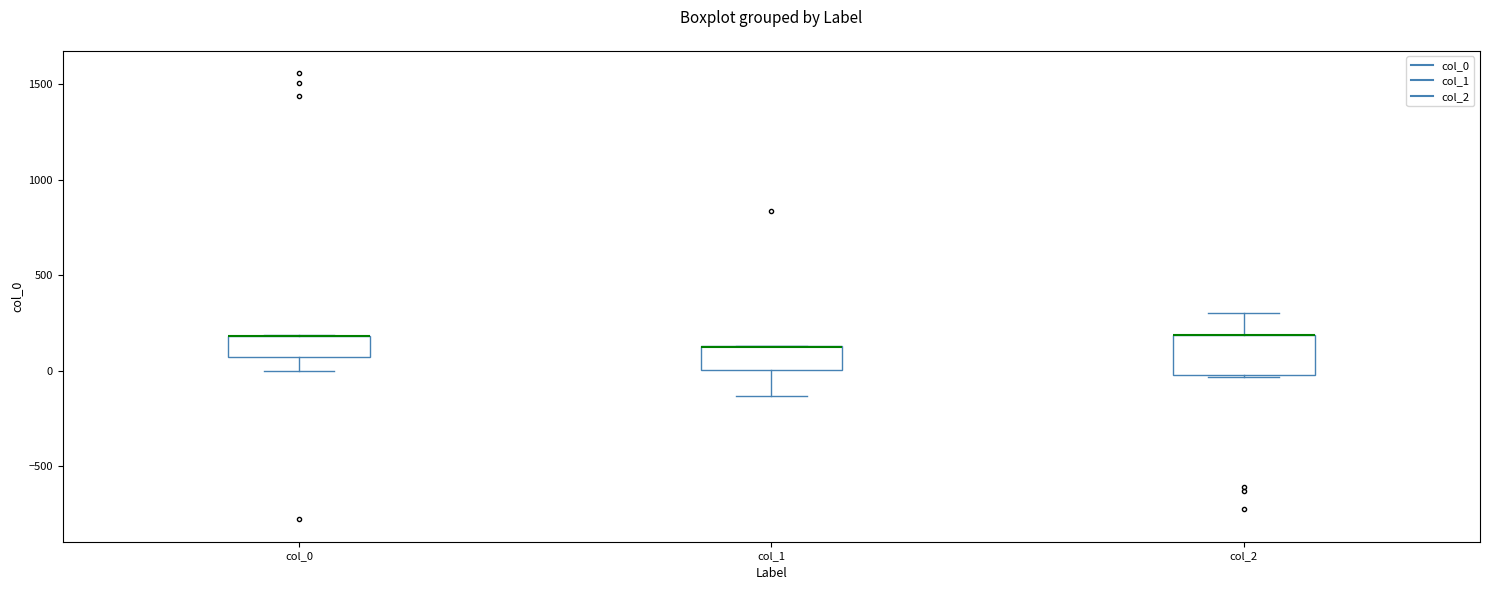

Reading left to right, transcribe this box plot: for each box, give where its median line is, the range the box spans, and where its two whiskers end, as read against the y-axis. The values are not printed on the chart, so give them approximately, as read against the axis.

col_0: median 200 (drawn on the box's upper edge), box 50 to 200, whiskers 0 to 200
col_1: median 150 (drawn on the box's upper edge), box 0 to 150, whiskers -150 to 150
col_2: median 200 (drawn on the box's upper edge), box 0 to 200, whiskers -50 to 300